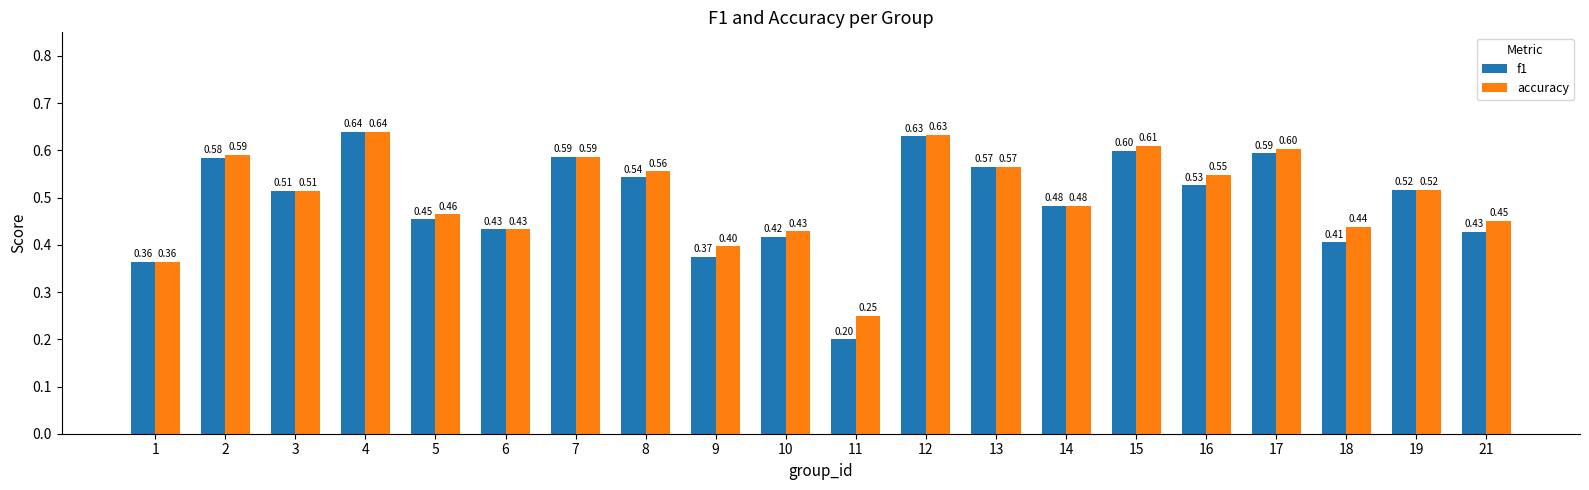

Rank the series by their average value, from highest to lowest.

accuracy, f1